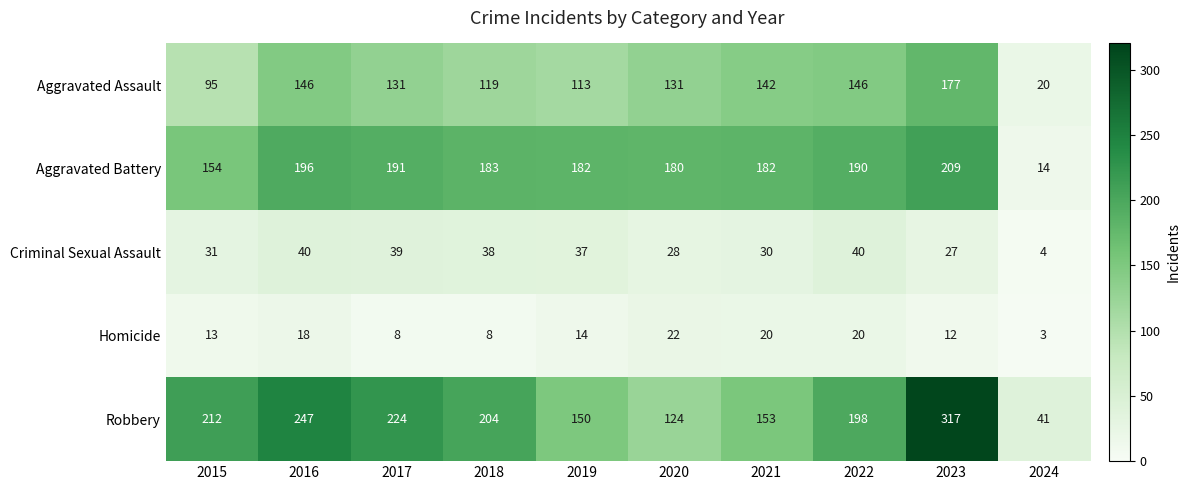

At which category is the sum across all series the highest?

2023